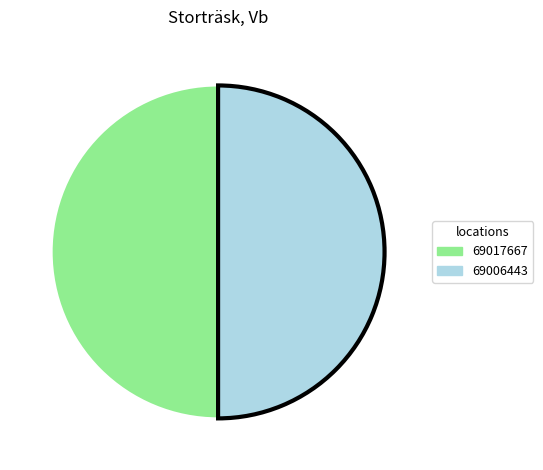

How many slices are in this pie chart?

2